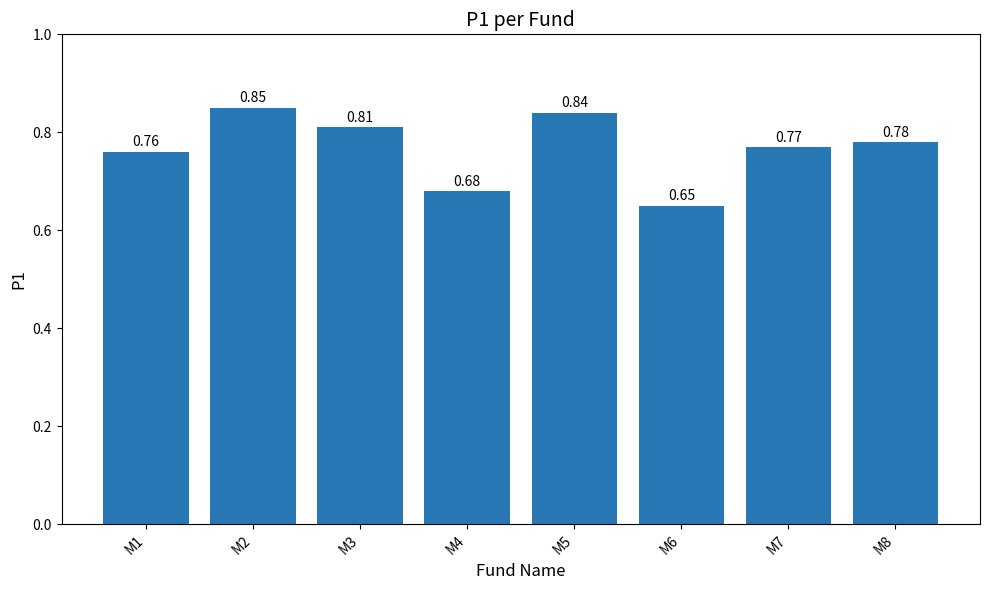

The value at M8 is 0.5. True or false?

False